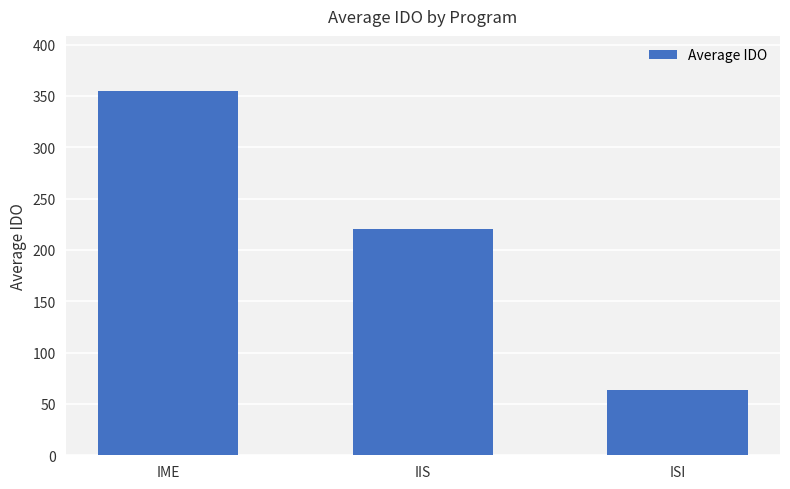

What is the label of the 3rd bar from the right?

IME